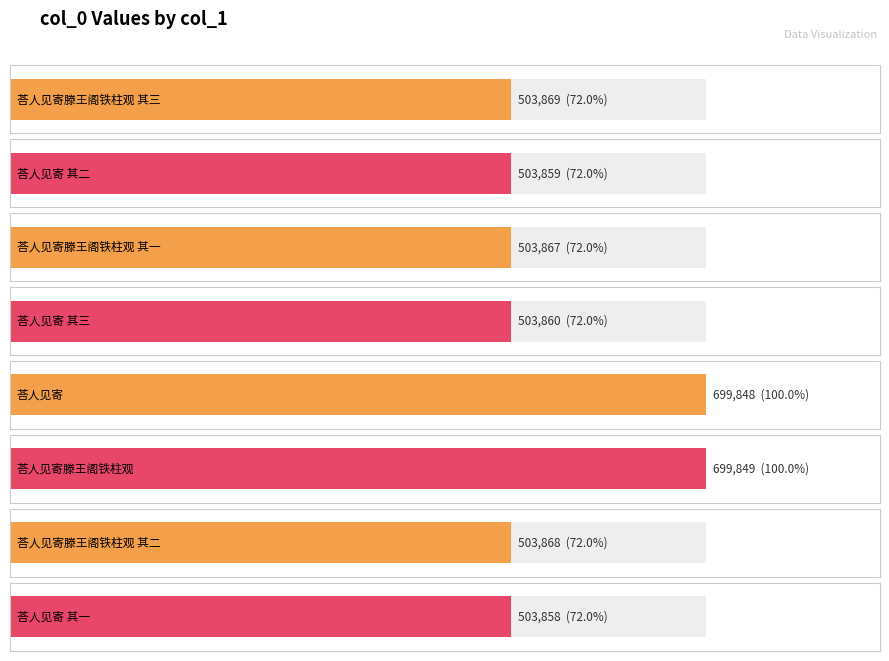

Read the value at 荅人见寄滕王阁铁柱观, to the nearest 50.

699850